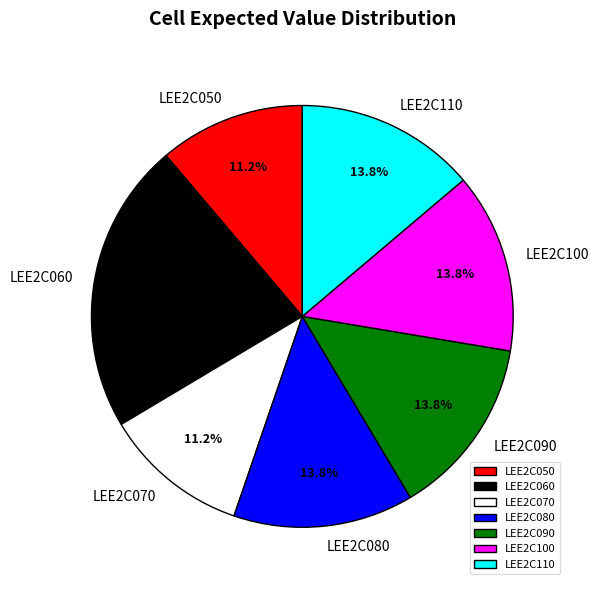

How much of the chart is everything except LEE2C080?

86.2%